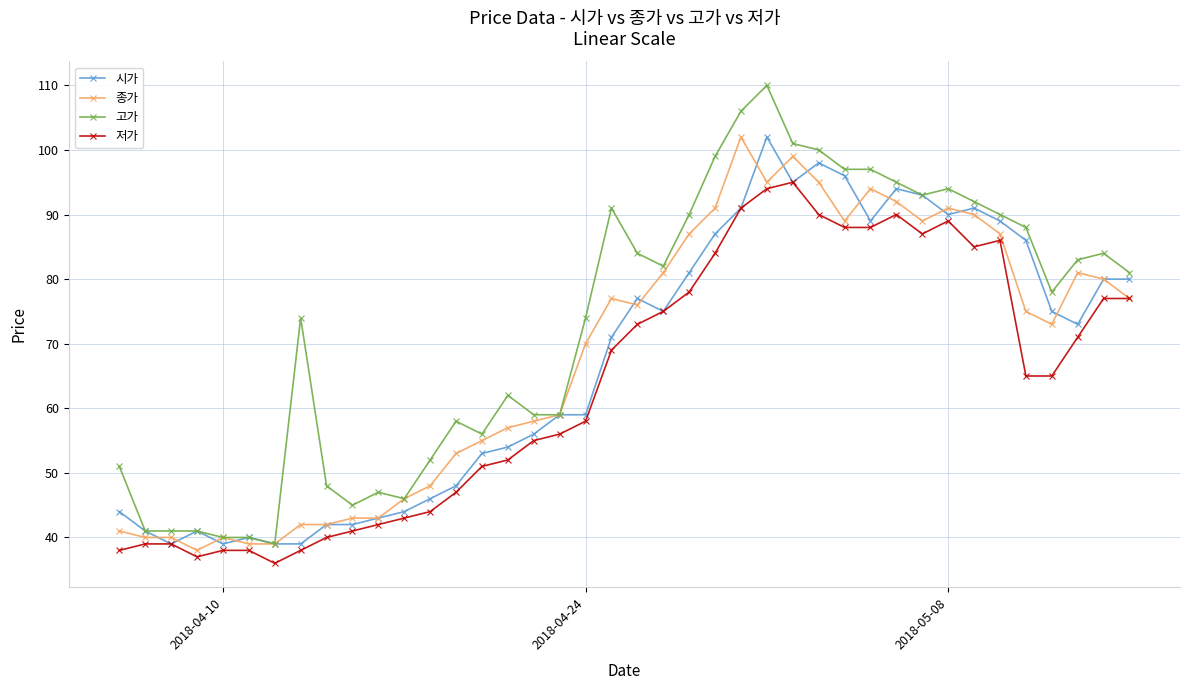

What is the value of the 고가 point at the 24th from the left?

99